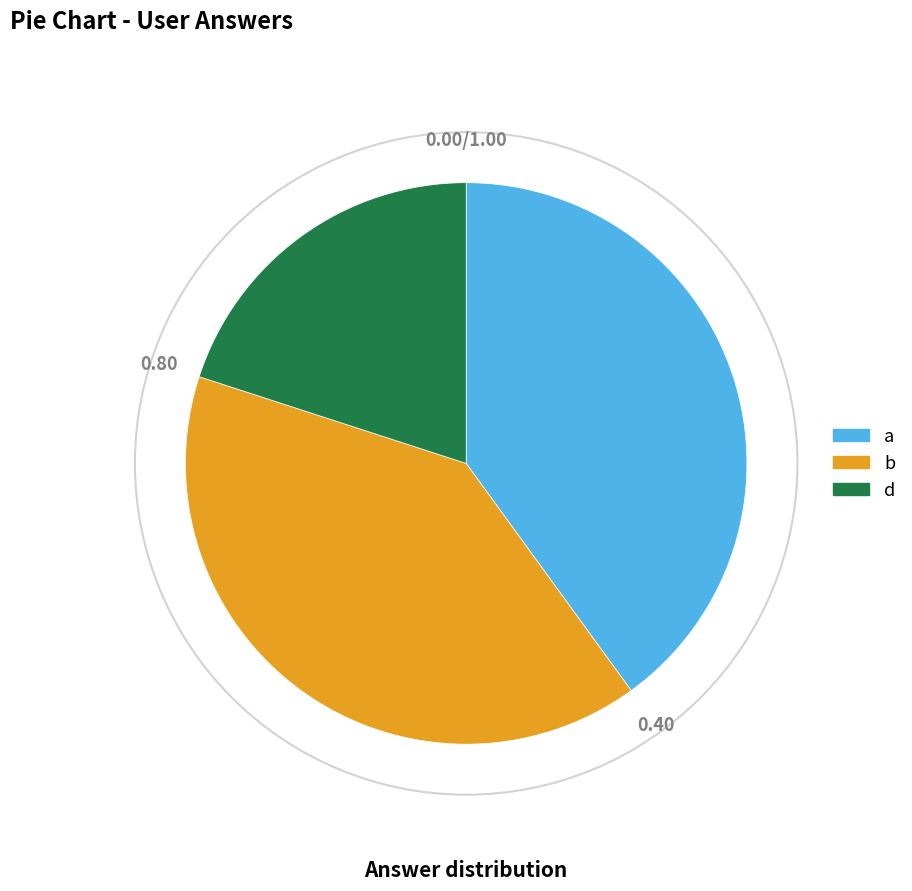

How many segments does this pie chart have?

3